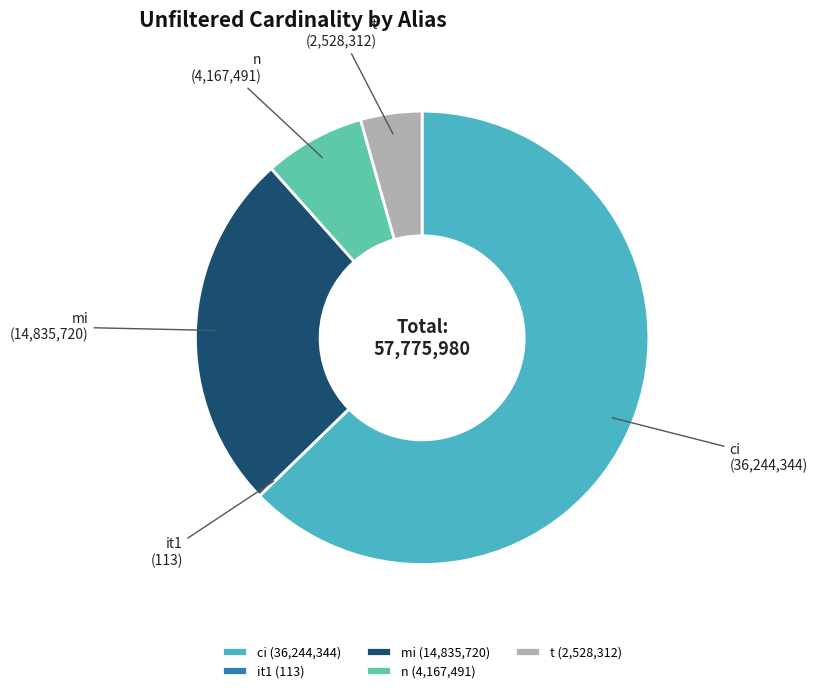

The n slice represents 7% of the pie. True or false?

True